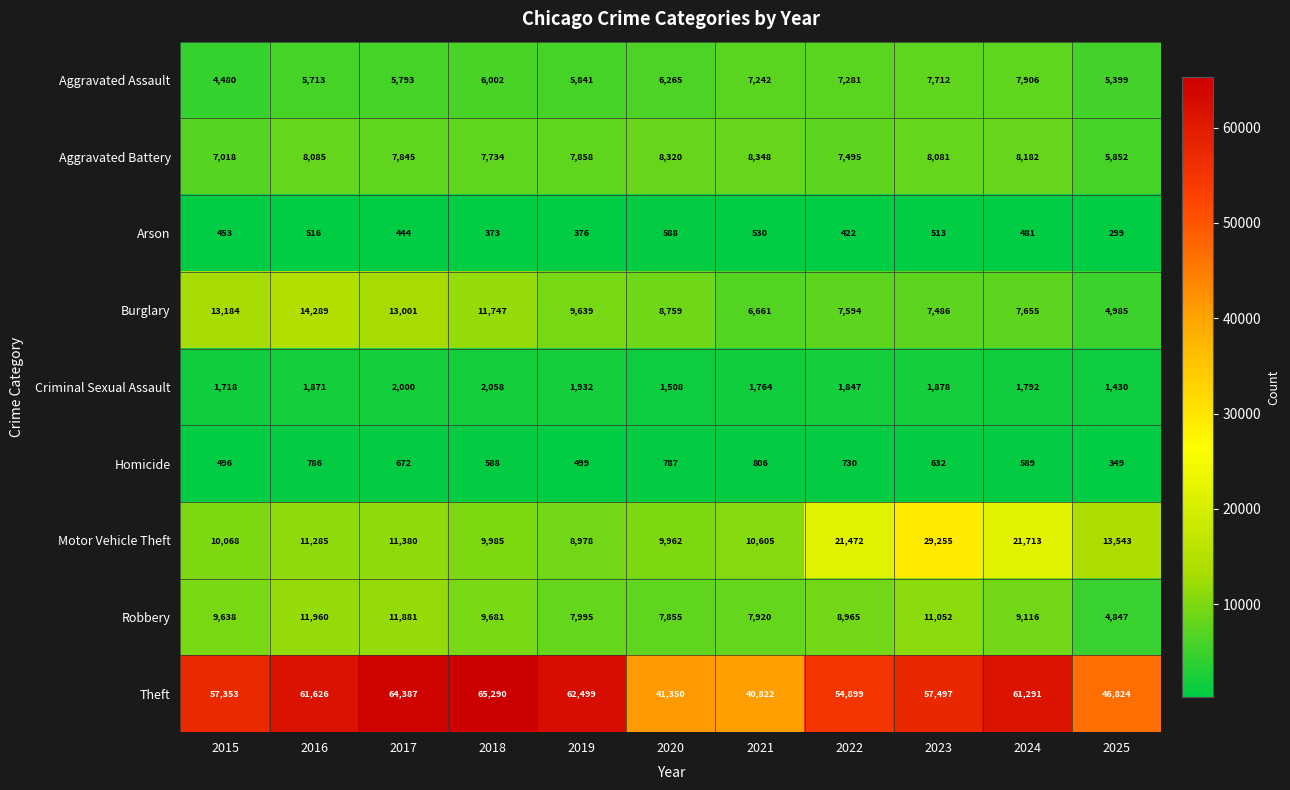

How many data points in Homicide are less than 632?

5